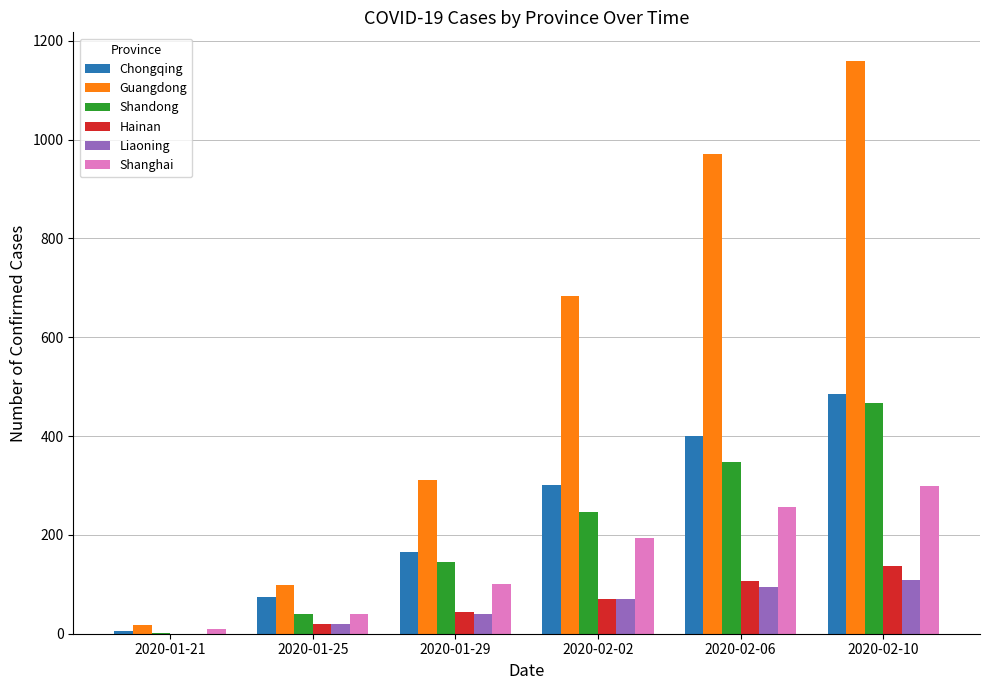

What is the sum of all Hainan values?

377